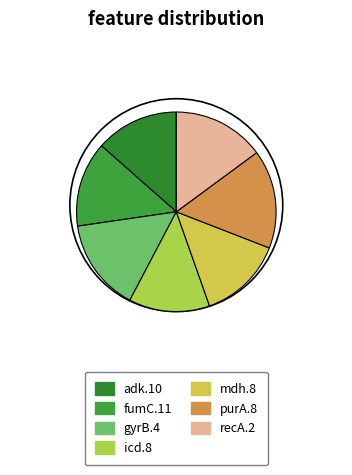

What is the largest slice in the pie chart?

purA.8